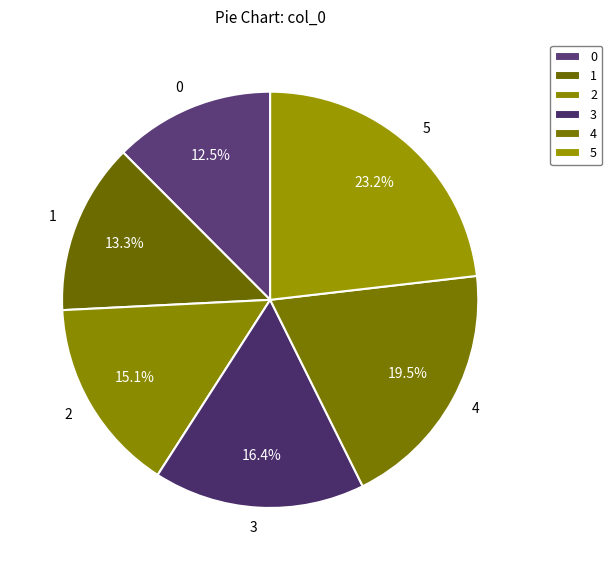

How many slices are in this pie chart?

6